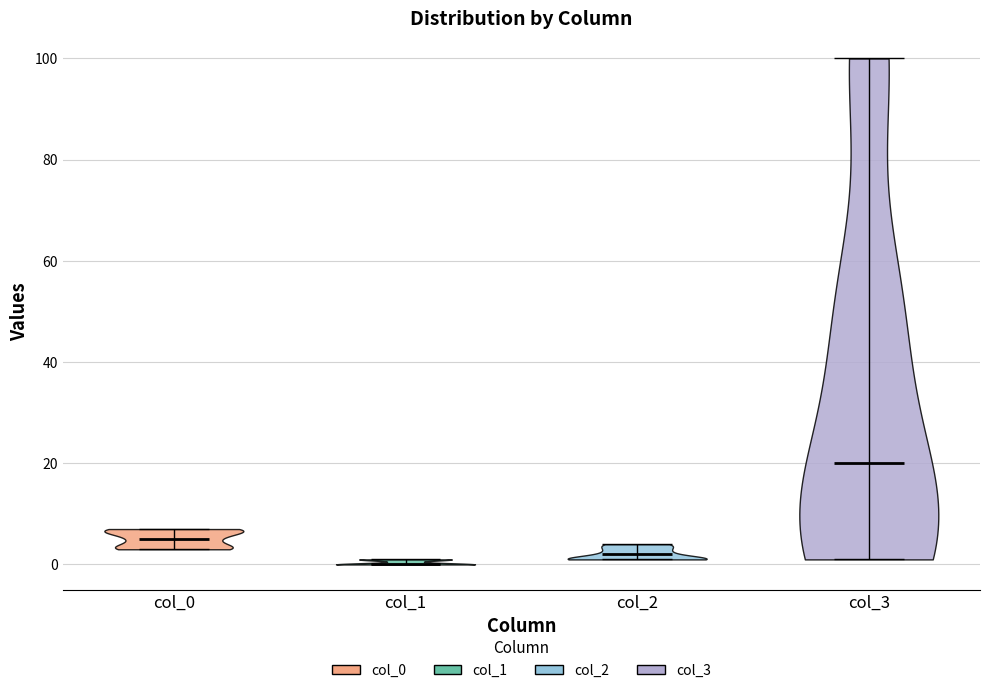

Reading left to right, read every violin against the y-axis: where its median line is, and the lowest and highest points it reaches. The values are not printed on the chart, so give them approximately, as read against the axis.

col_0: median line 6, lowest point 4, highest point 8
col_1: median line 0, lowest point 0, highest point 2
col_2: median line 2, lowest point 2, highest point 4
col_3: median line 20, lowest point 2, highest point 100